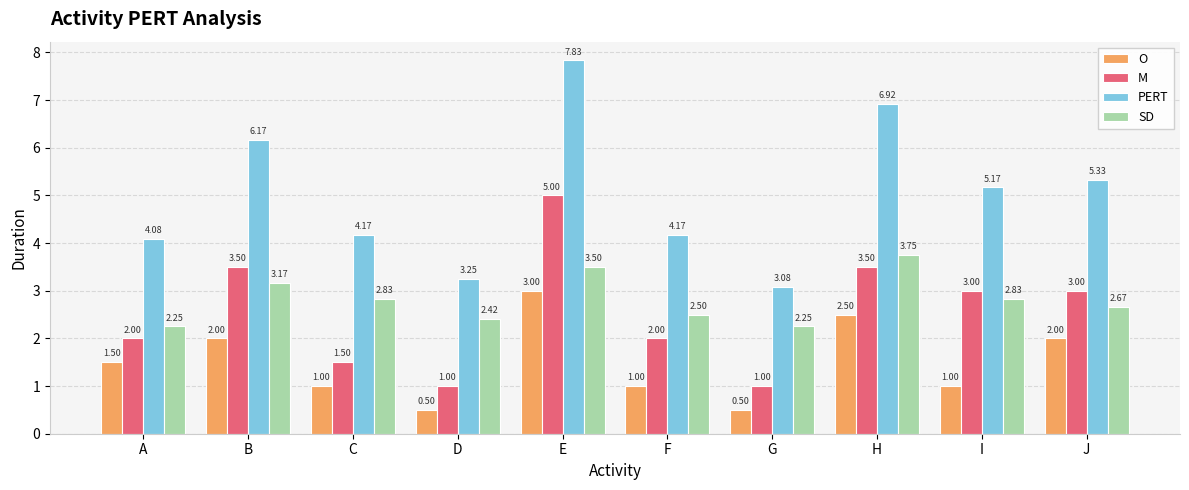

What value does the M series have at E?

5.0